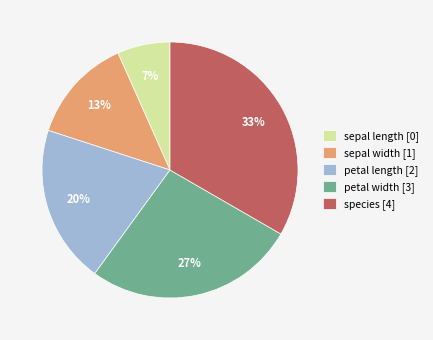

Count the number of slices in the pie.

5